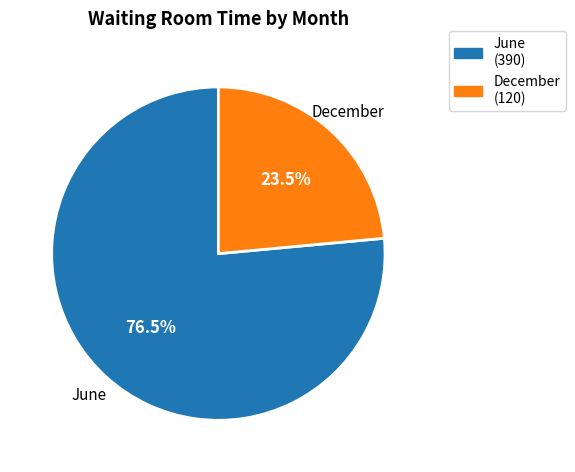

To the nearest percent, what is the difference between the largest and smallest slice percentages?

53%